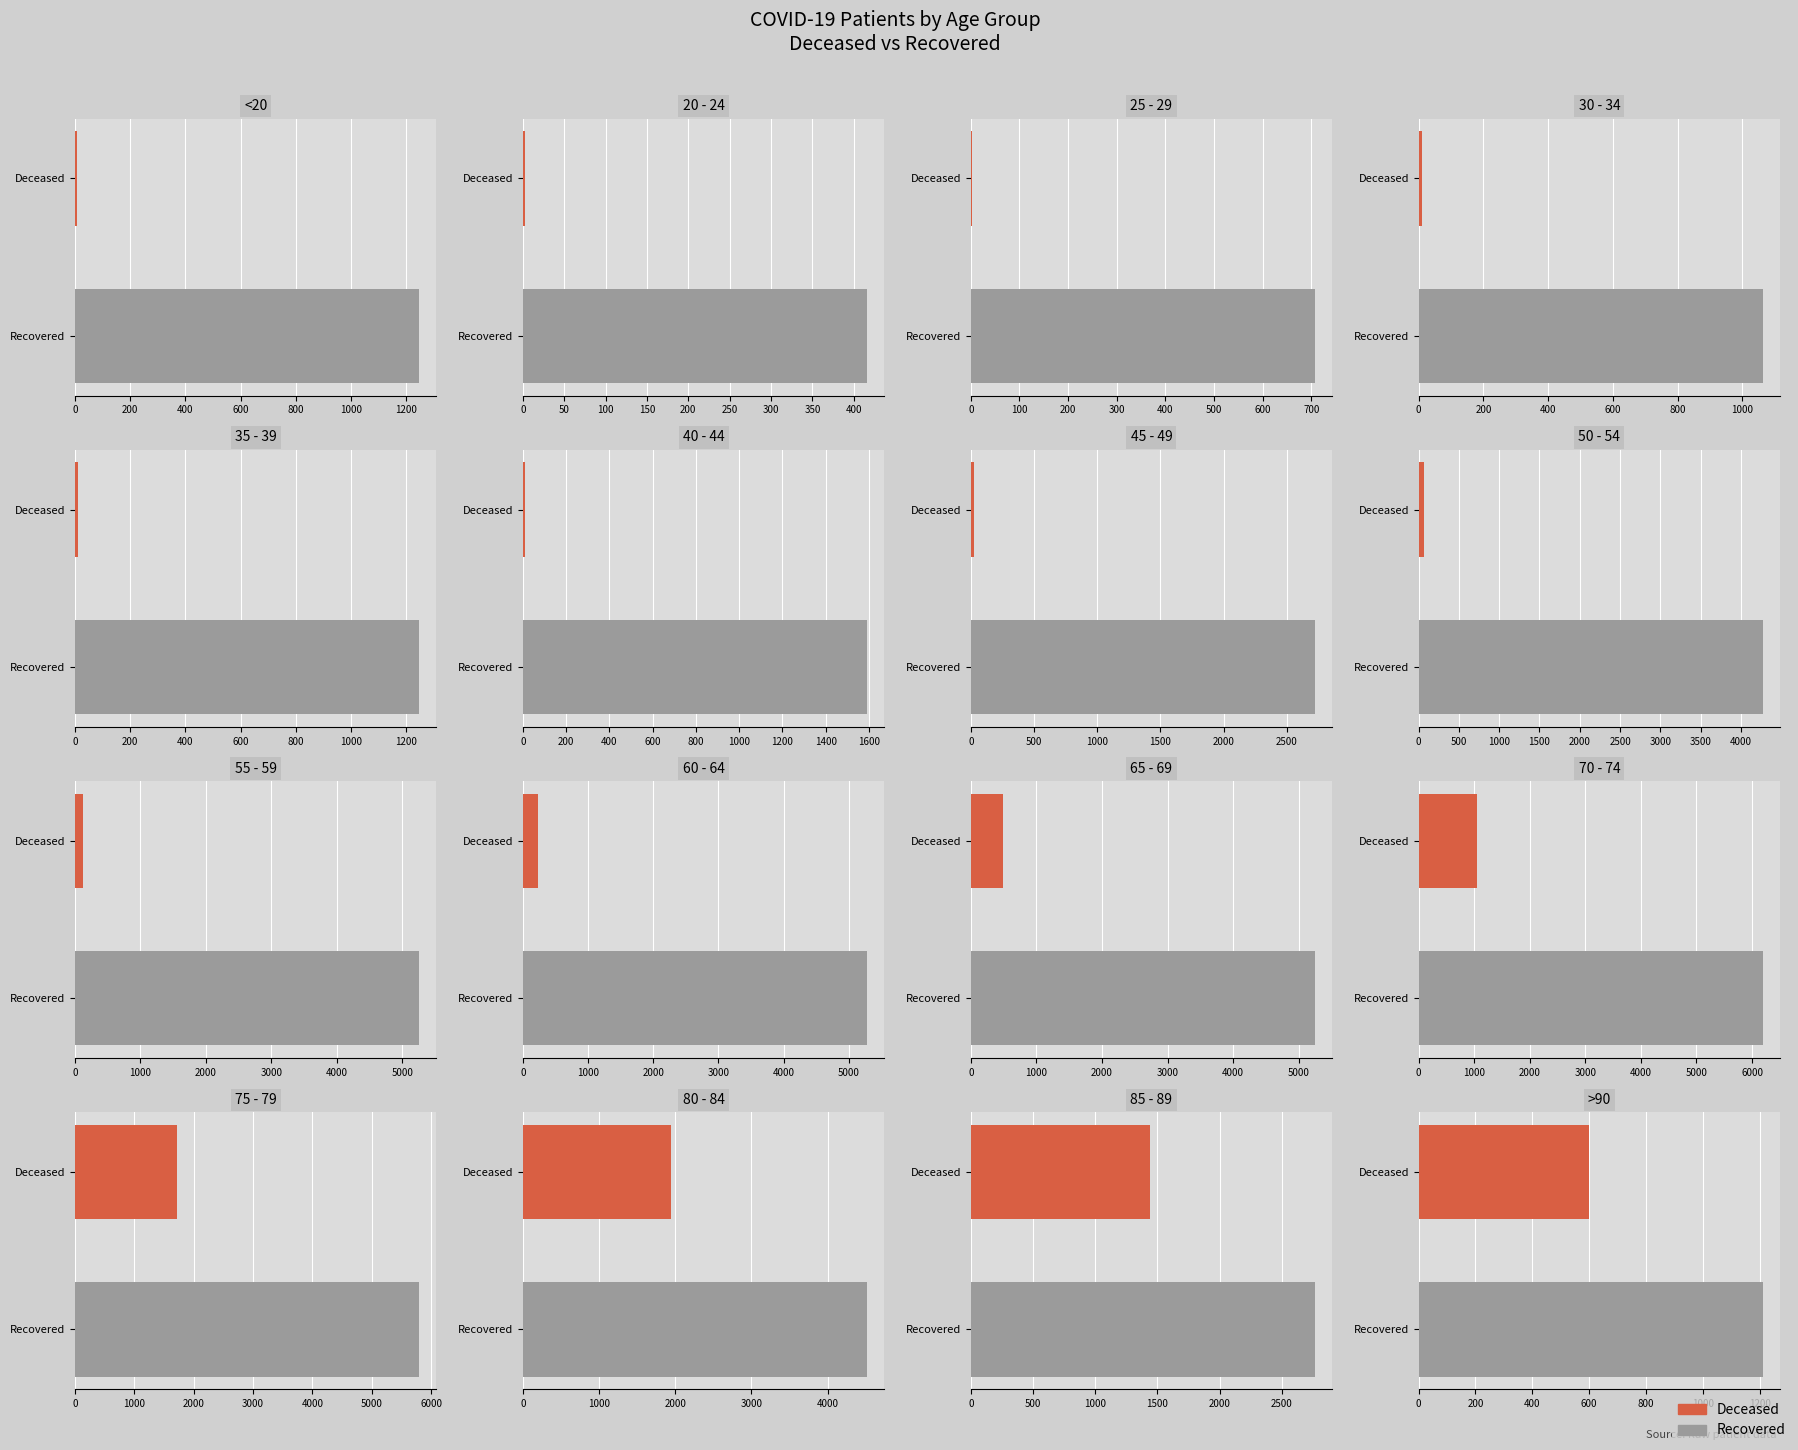

Rank the series by their maximum value, from highest to lowest.

patients_recovered, patients_deceased